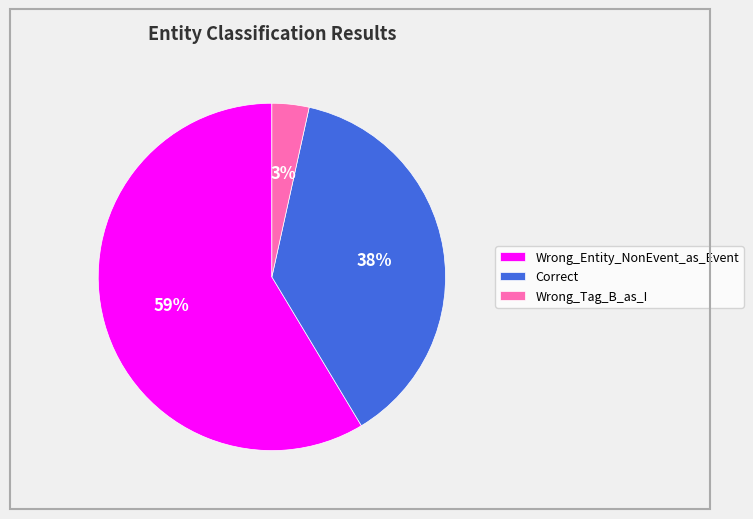

Which has a higher value, Wrong_Entity_NonEvent_as_Event or Wrong_Tag_B_as_I?

Wrong_Entity_NonEvent_as_Event